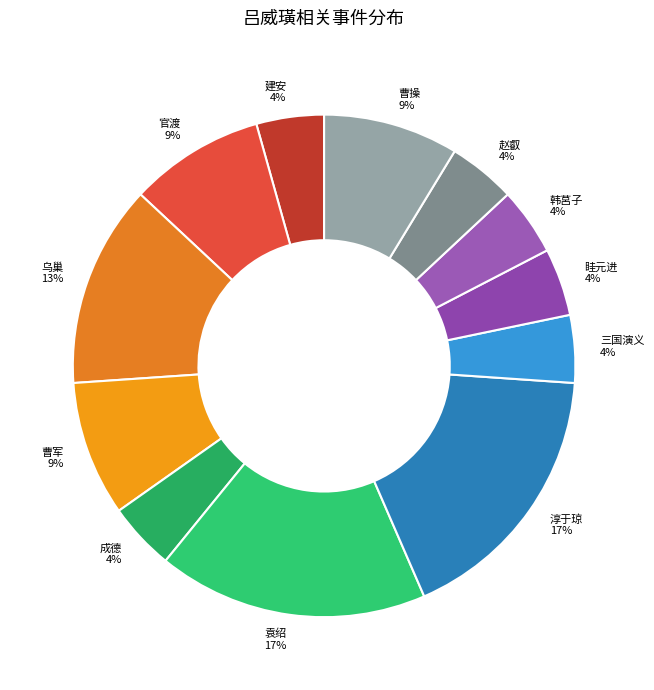

Do 眭元进 and 建安 together represent more than half of the pie?

No